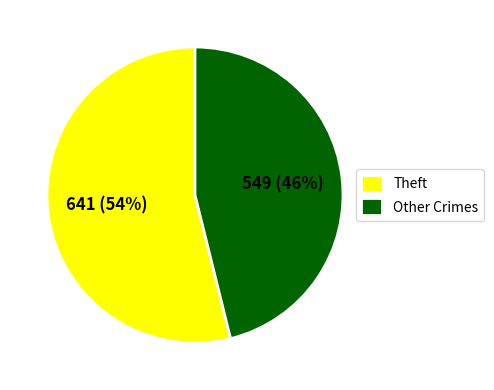

What percentage is the Other Crimes slice, to the nearest percent?

46%